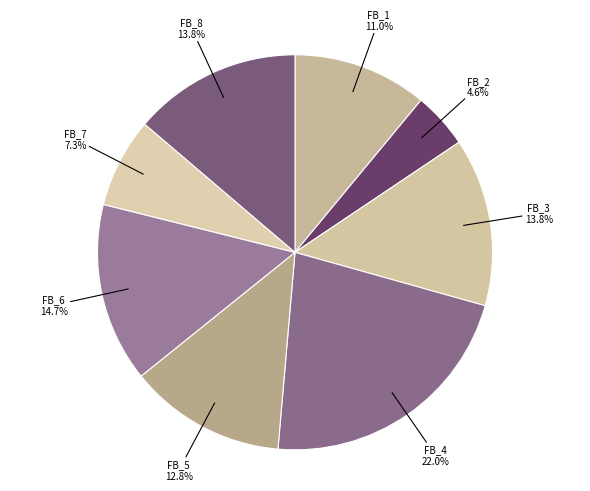

How many slices are in this pie chart?

8